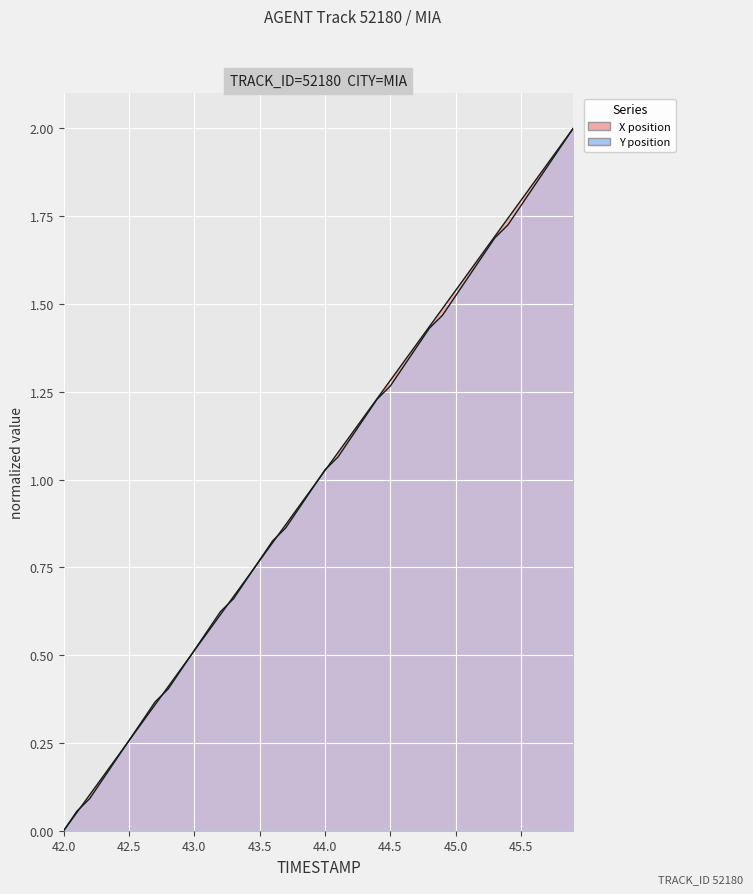

Where is Y nearest to the value 1?

44.0